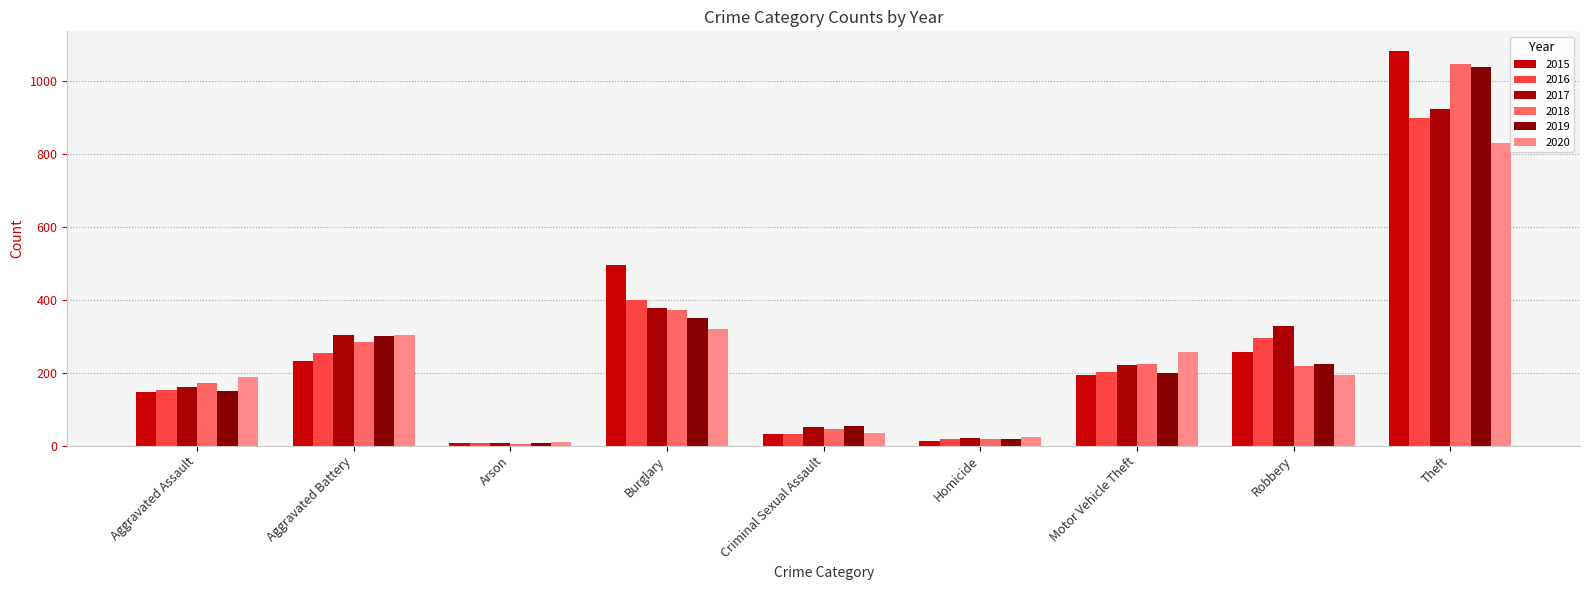

How many series are shown in this chart?

6